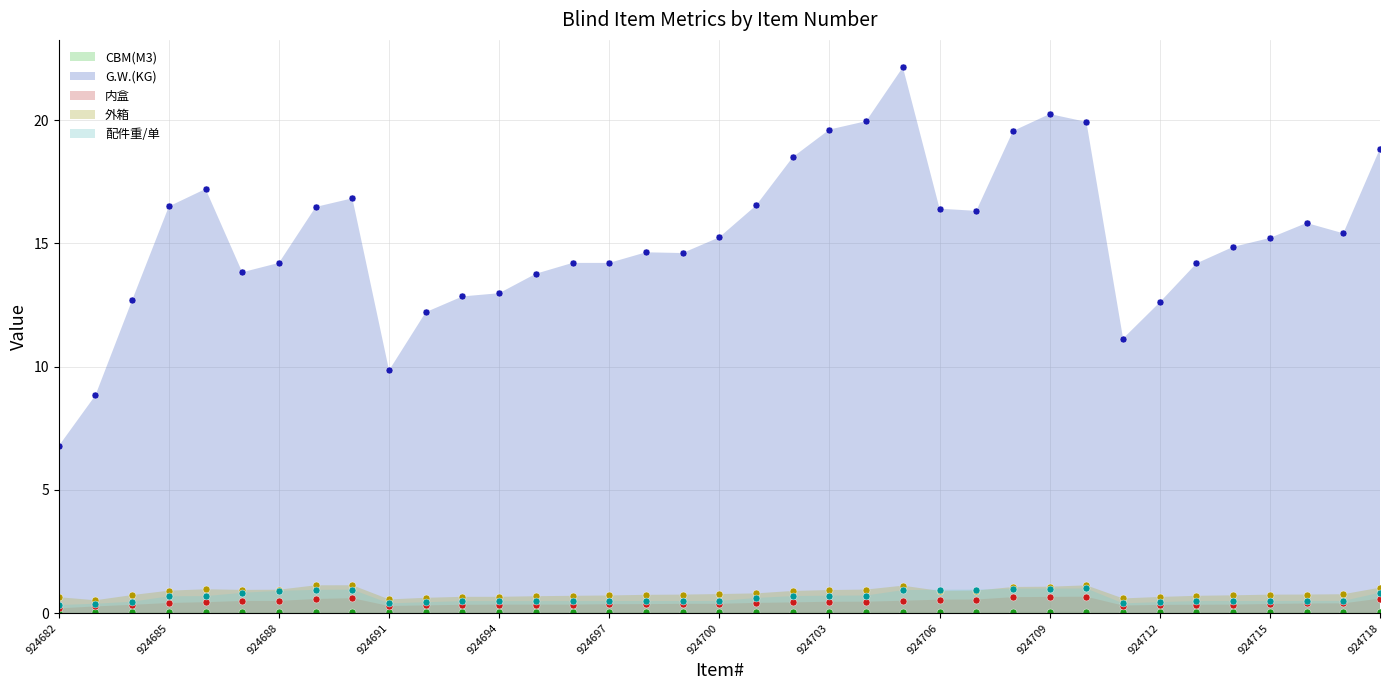

Where does the G.W.(KG) series first go above 15?

924685